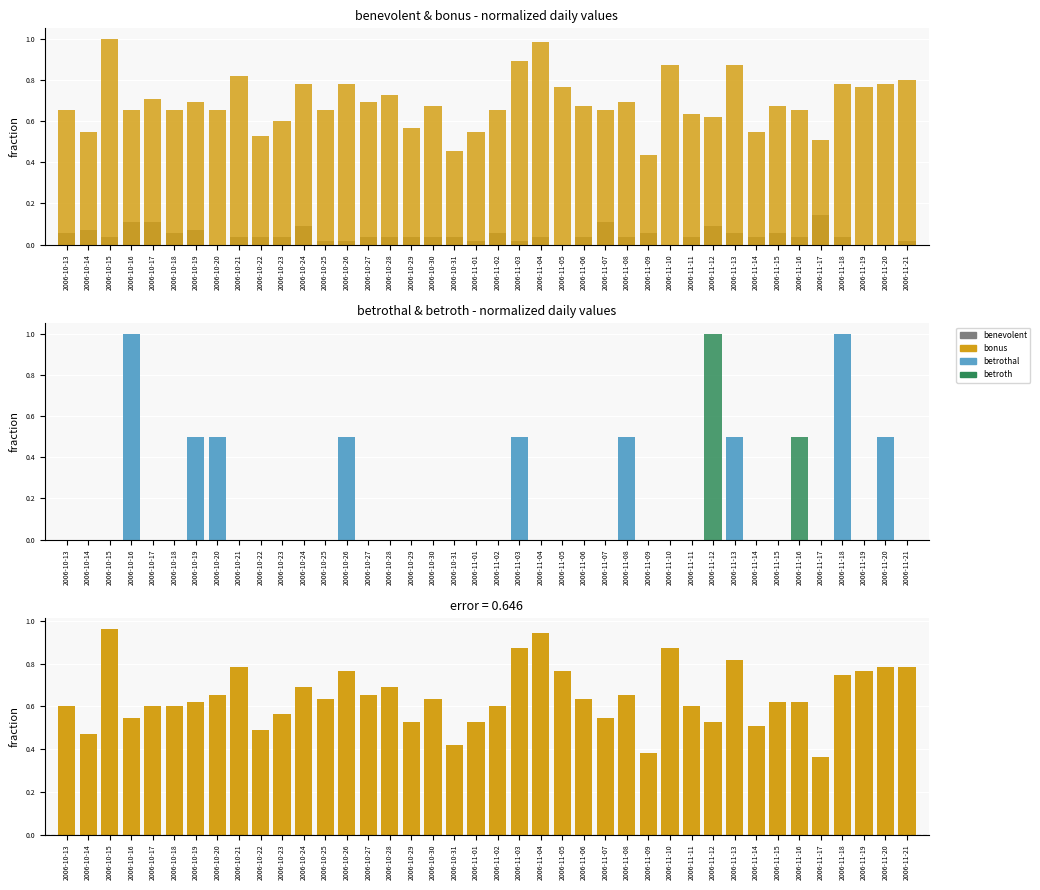

Which series changed the most between 2006-10-27 and 2006-11-13?

betrothal